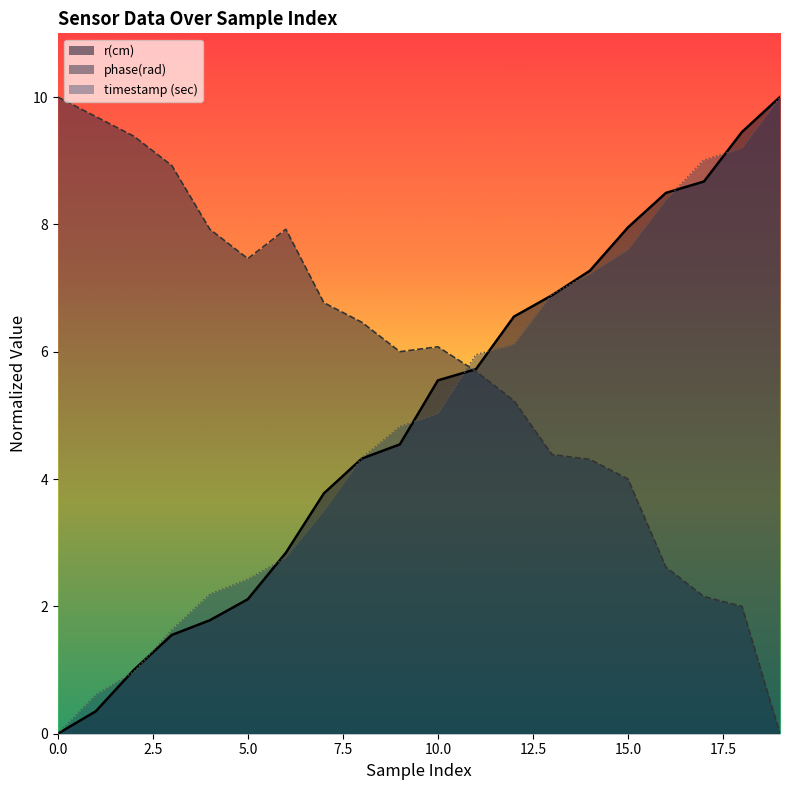

What is the difference between the second highest and second lowest values in the r(cm) series?

9.1